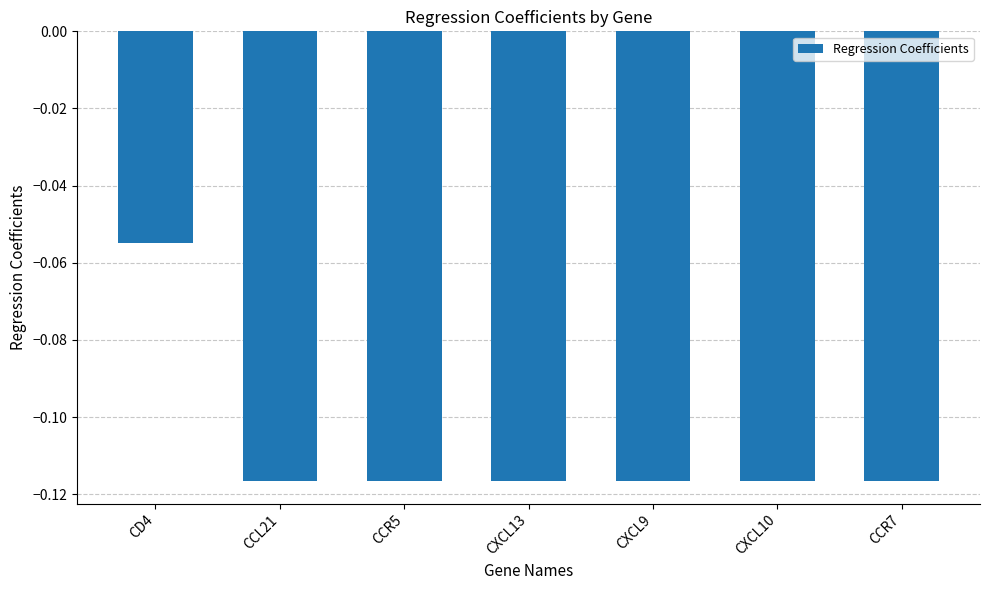

At which category does the chart reach its peak across all series?

CD4